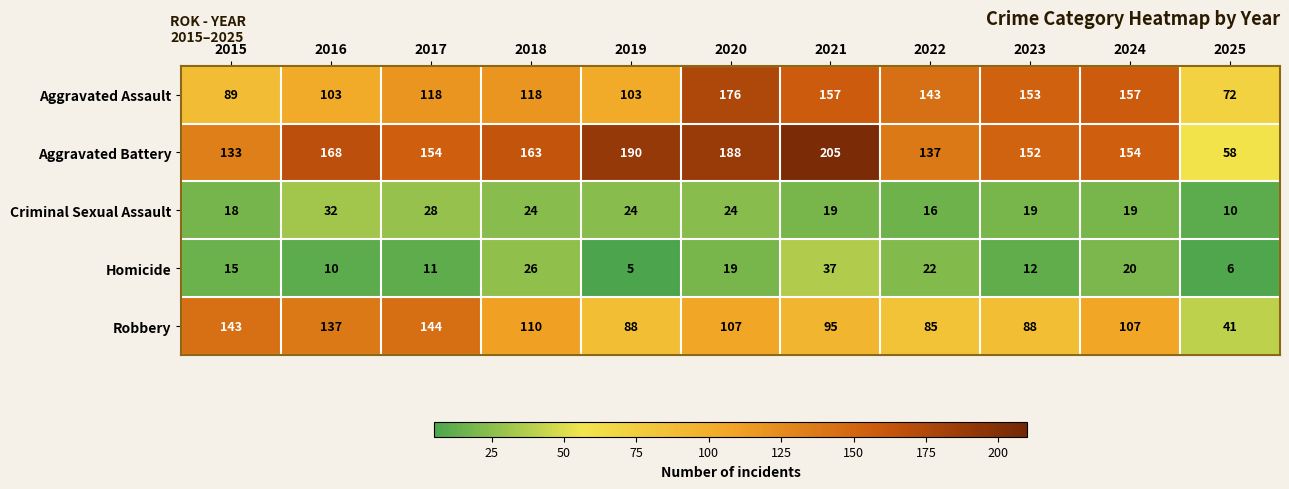

The Criminal Sexual Assault series shows 16 at 2022. True or false?

True